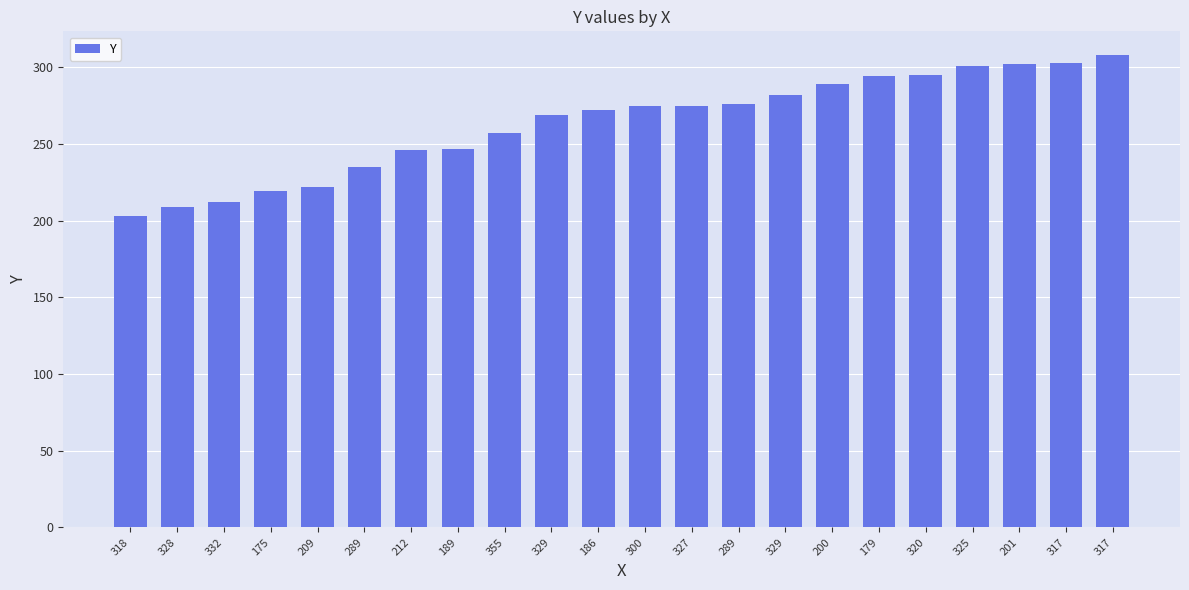

How many data points are less than 275?

11